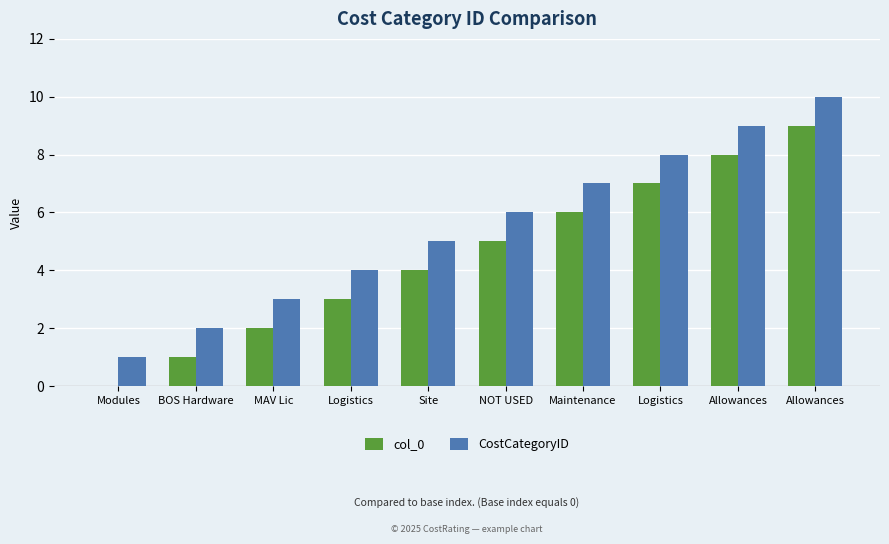

What is the value of the CostCategoryID bar at the 1st from the left?

1